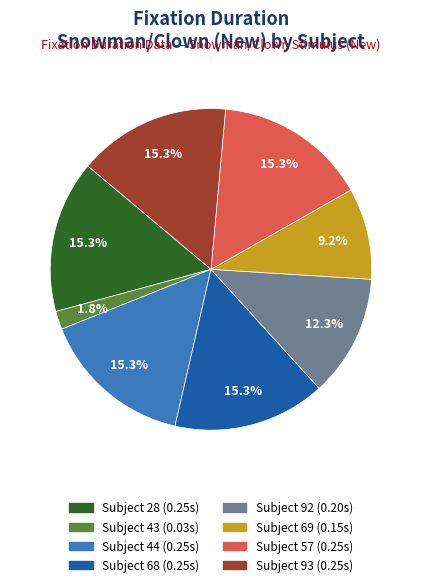

Does any single category account for the majority?

No